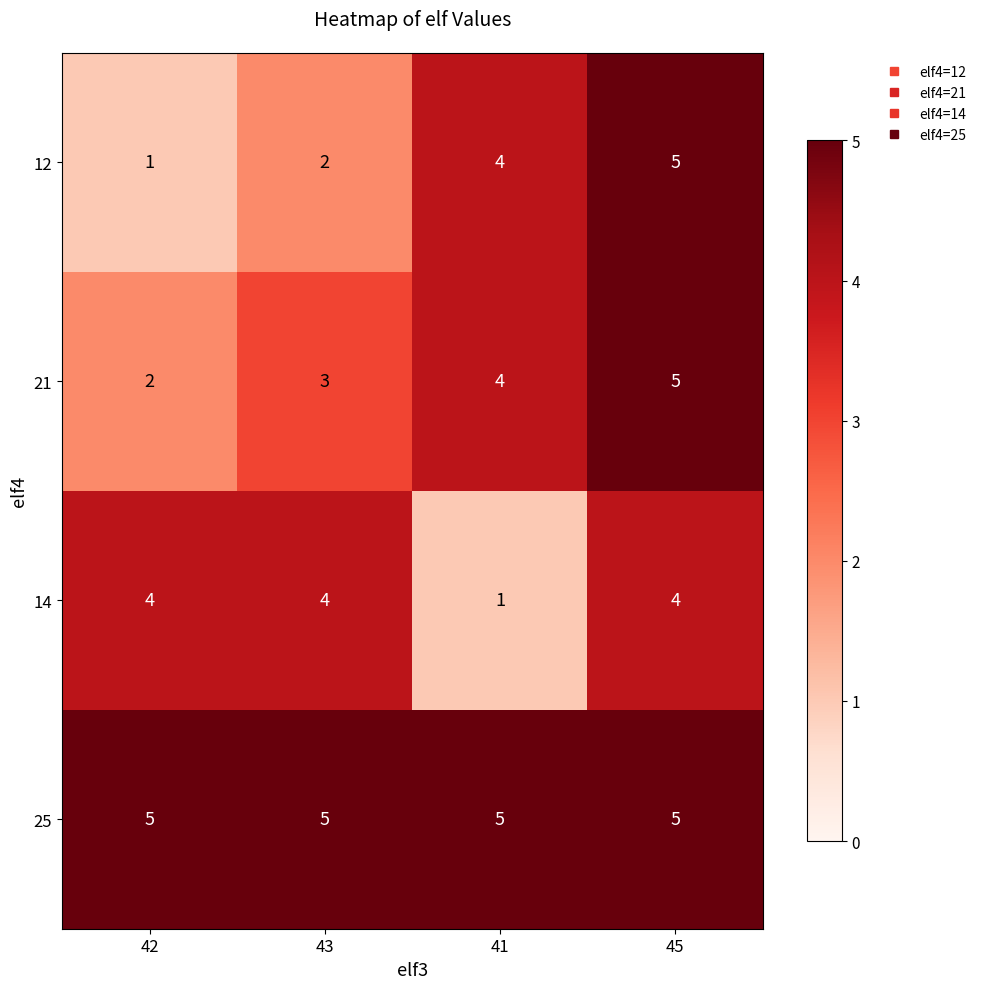

At how many categories does at least one series exceed 4?

4